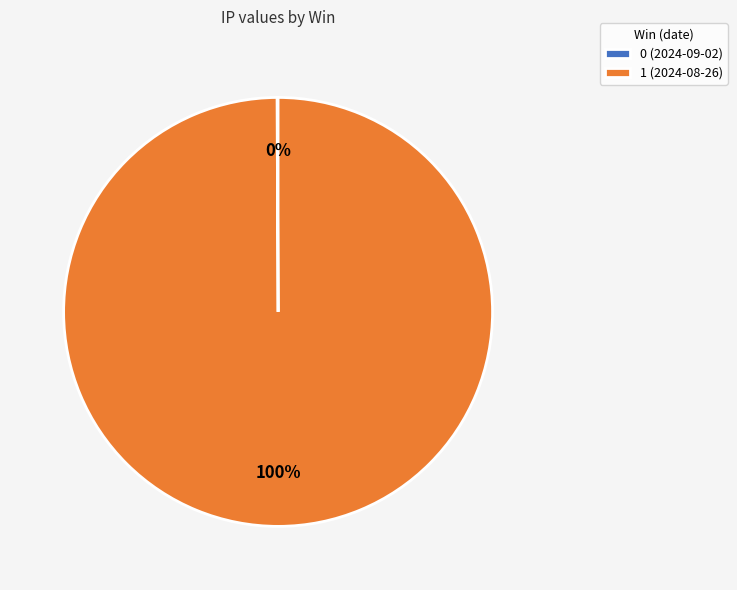

The 1 (2024-08-26) slice represents 100% of the pie. True or false?

True